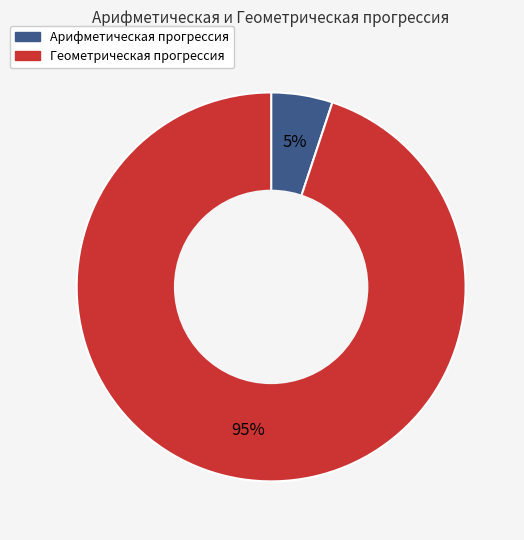

Is there a majority slice in this chart?

Yes